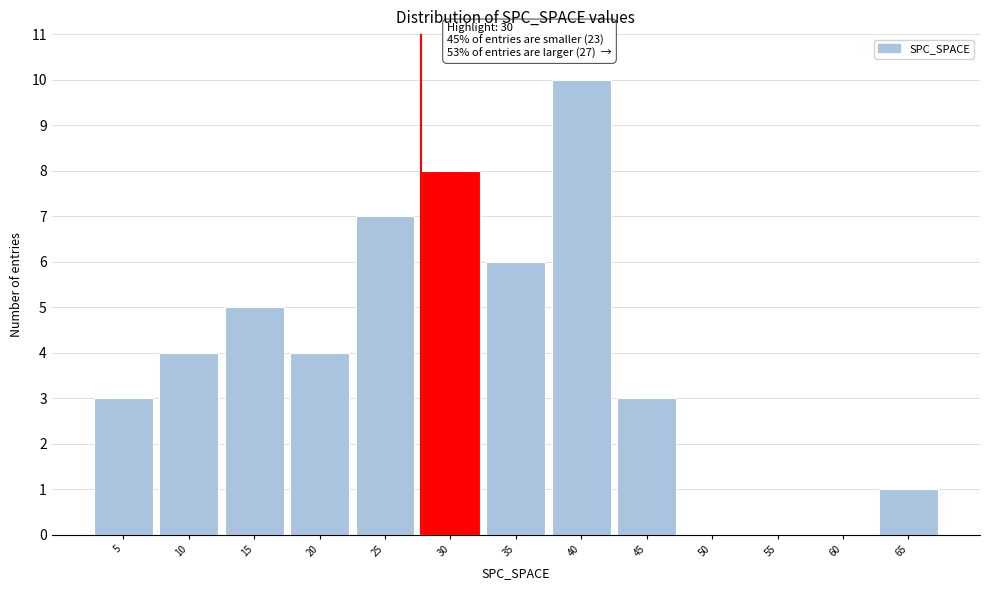

Reading left to right, what are all the values shown in this chart?

5=3	10=4	15=5	20=4	25=7	30=8	35=6	40=10	45=3	50=0	55=0	60=0	65=1